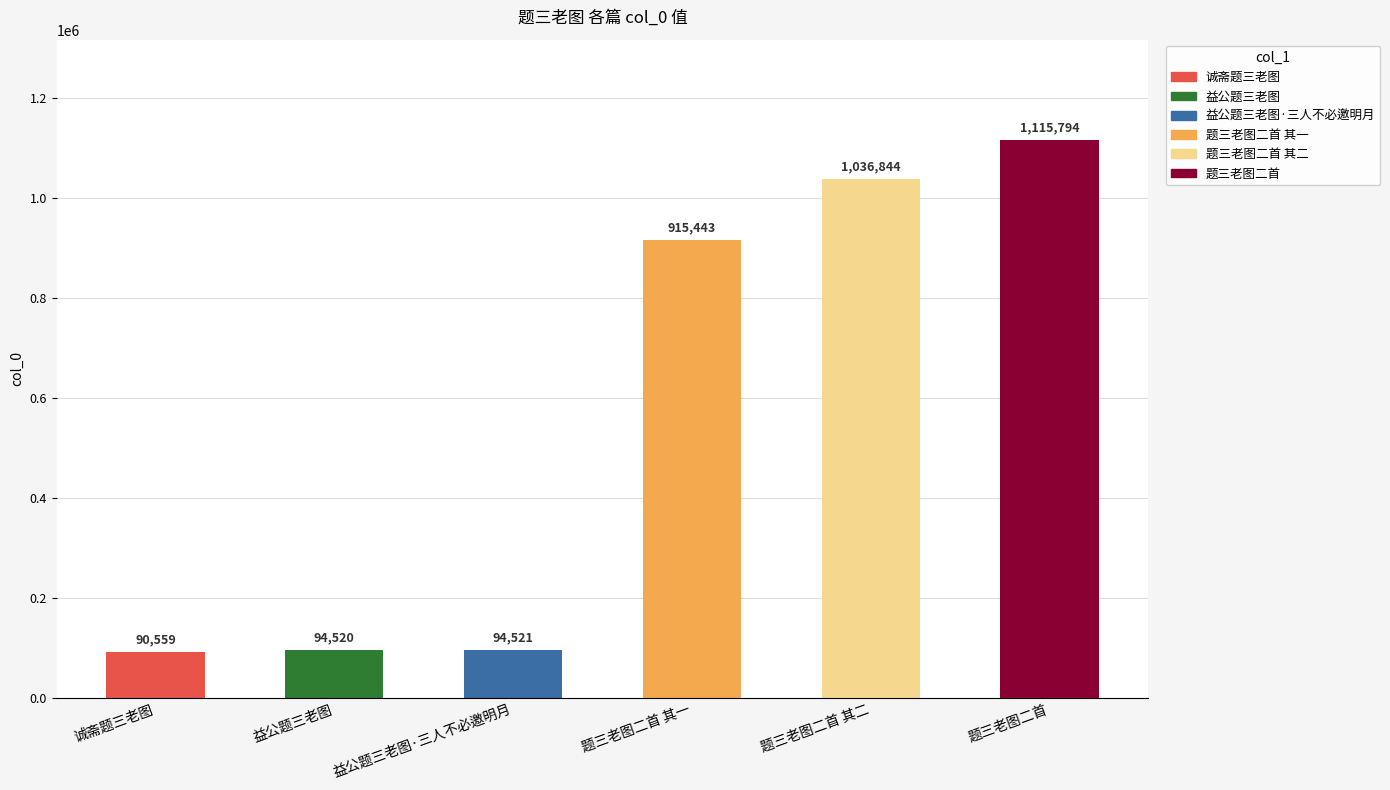

Count the number of data series in this chart.

1